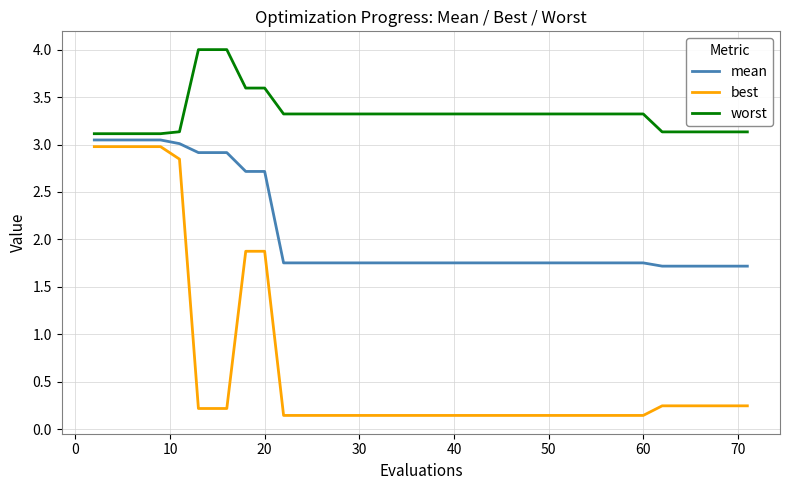

True or false: worst and mean intersect in this chart.

False